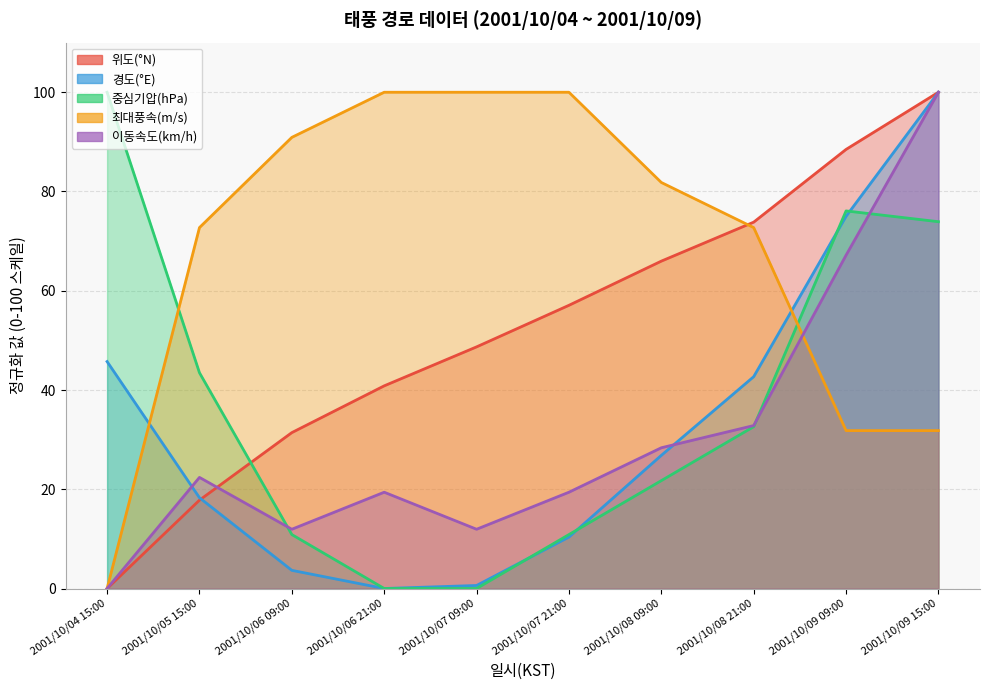

What is the difference between the second highest and minimum values in the 중심기압(hPa) series?

76.1